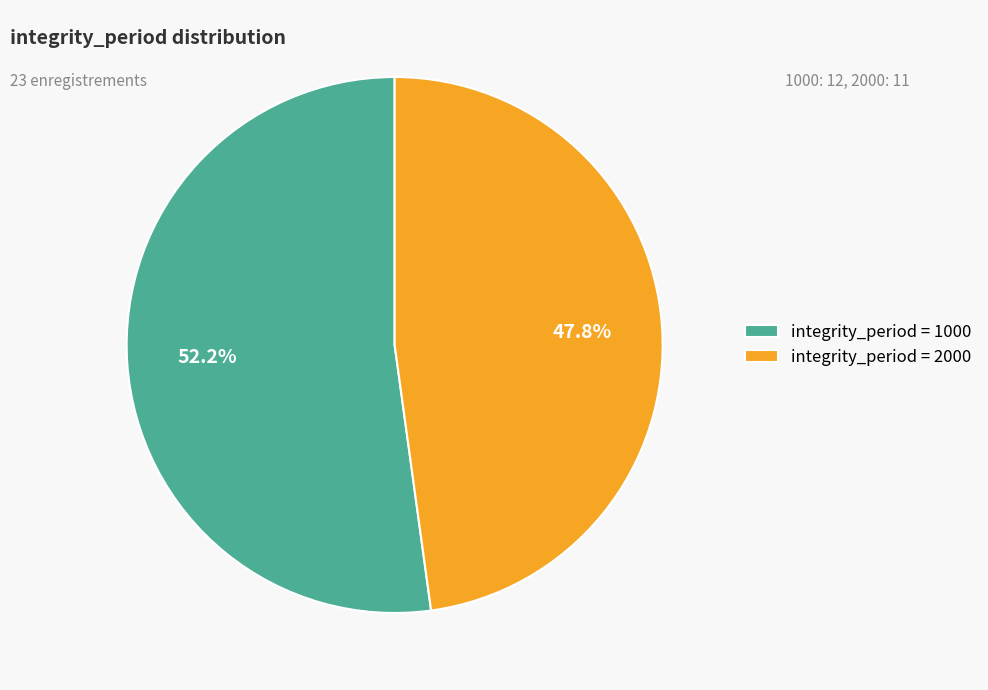

How many slices are in this pie chart?

2